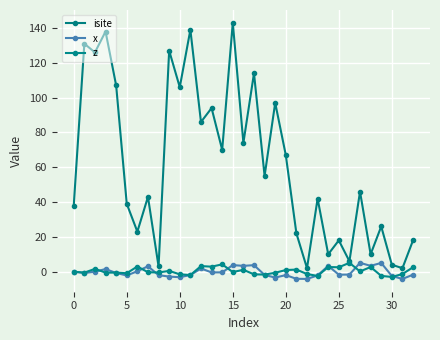

What are all the series names shown in the legend?

isite, x, z